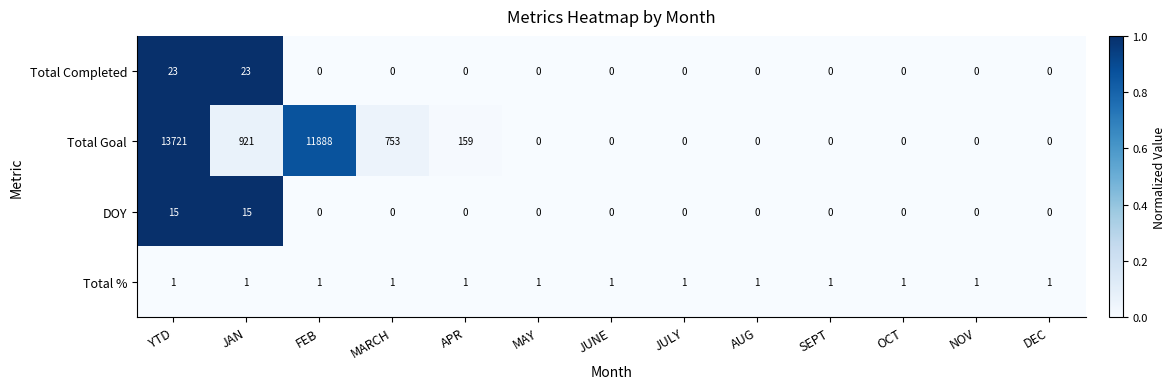

What is the approximate value of Total Goal at JAN, to the nearest 10?

920